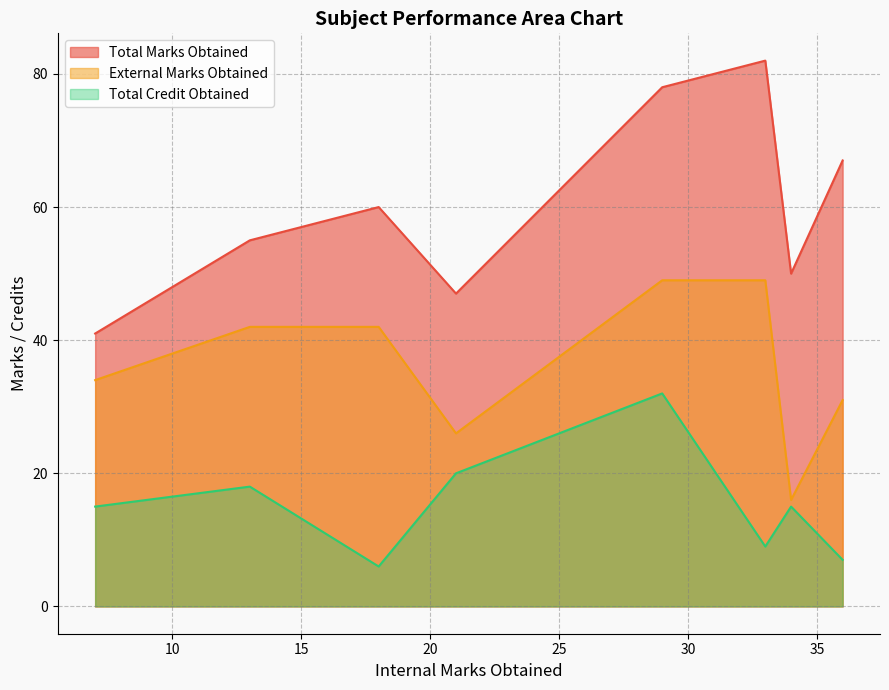

What is the minimum value for External Marks Obtained?

16